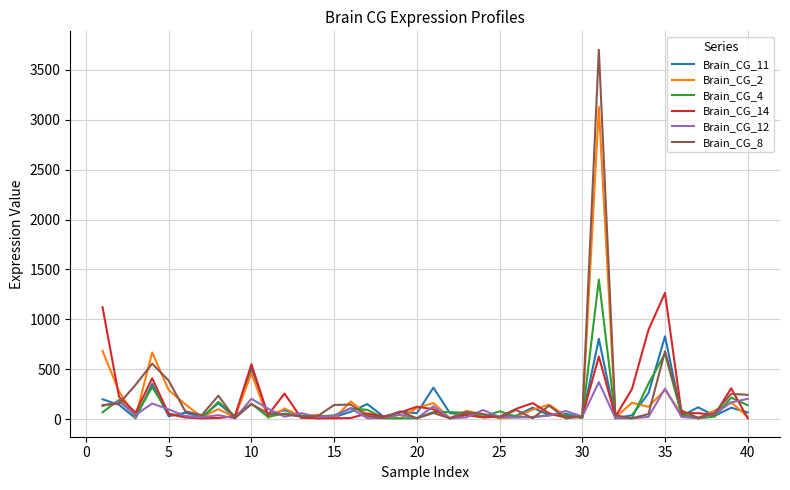

Which series has the largest range (max minus min)?

Brain_CG_8